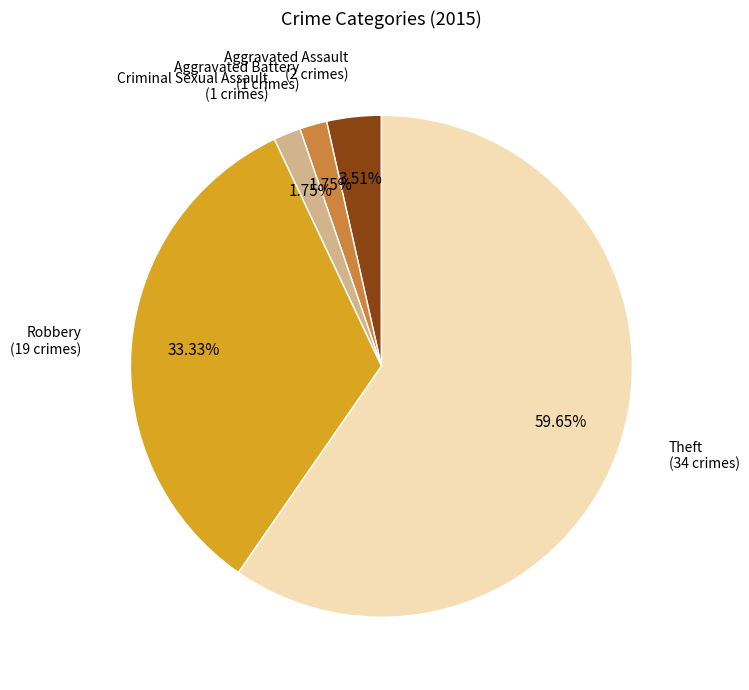

Does any single category account for the majority?

Yes